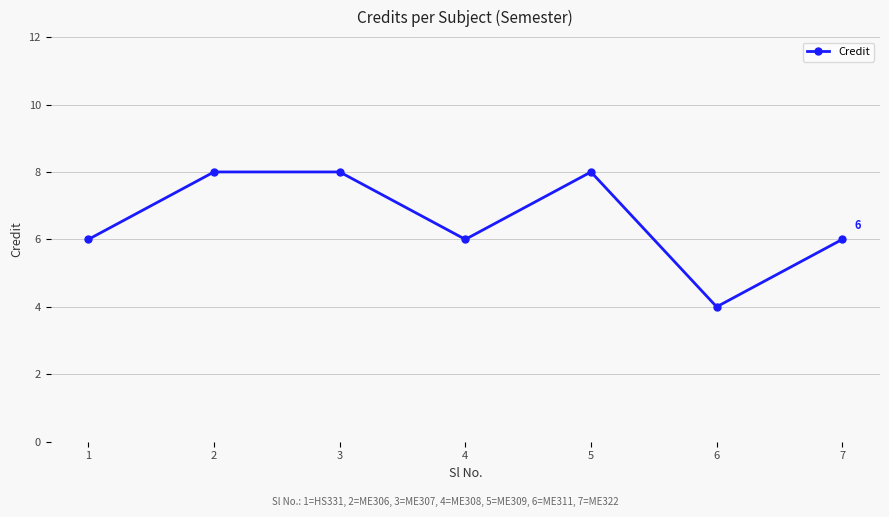

What value does the data have at 3?

8